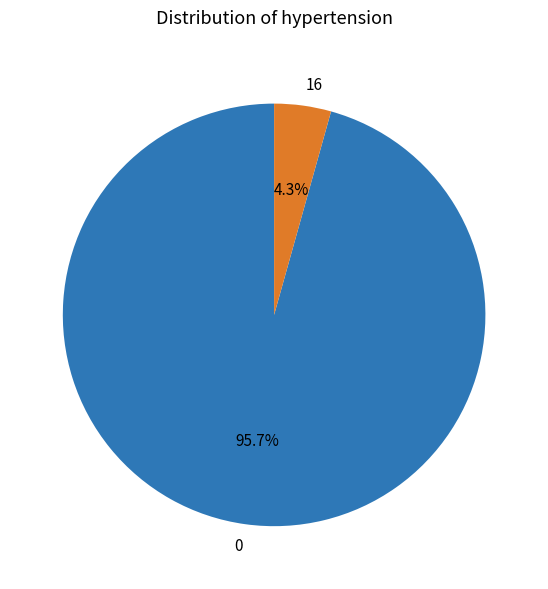

To the nearest percent, what is the average slice percentage?

50%